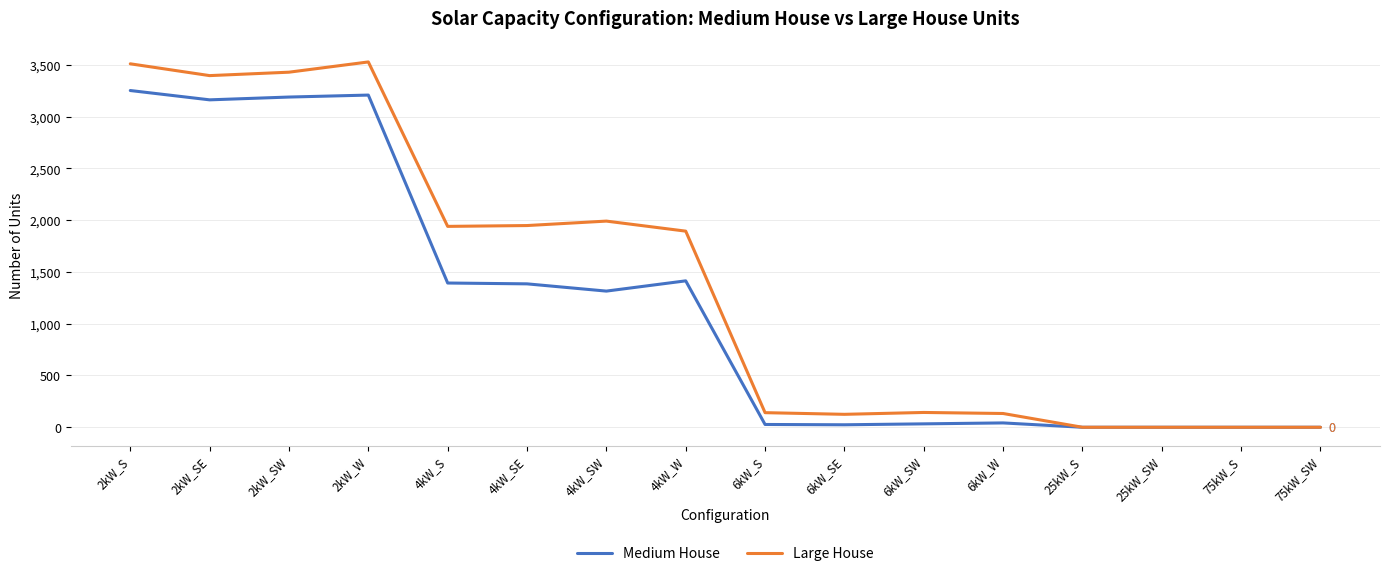

What is the sum of all Large House values?

22178